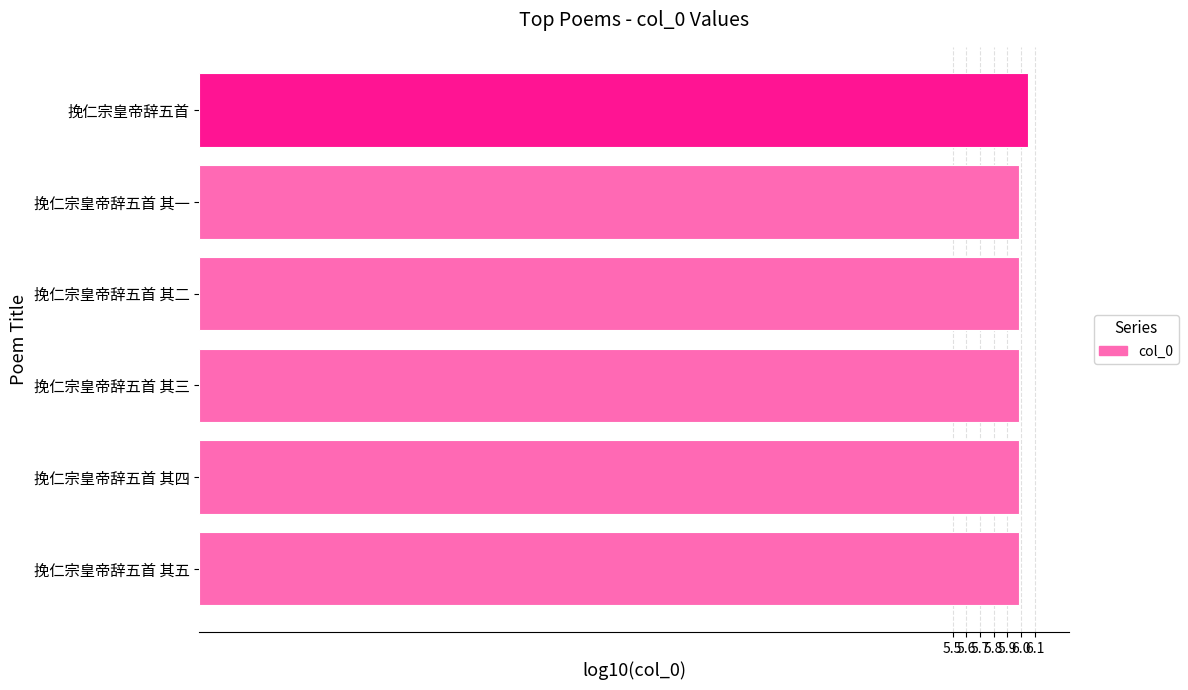

What is the smallest value displayed?

6.0